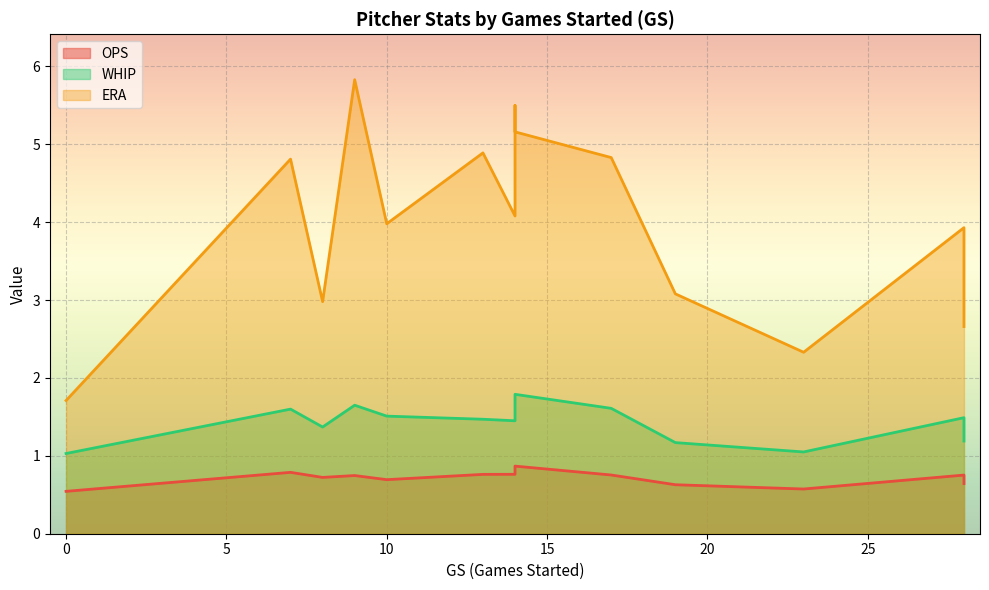

At which category is the sum across all series the highest?

9